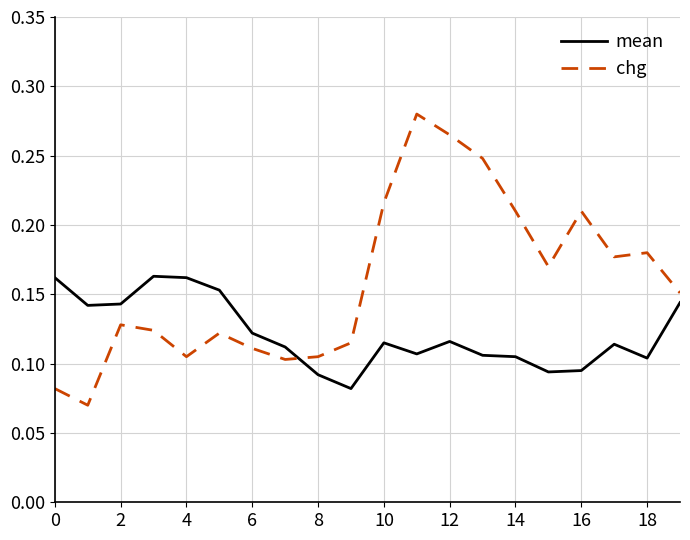

Which series ends up on top after the final intersection of chg and mean?

chg